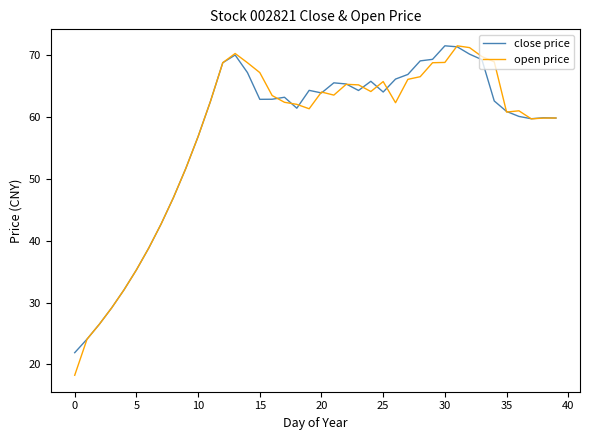

In close price, how many points are lower than both neighbors (excluding endpoints)?

6